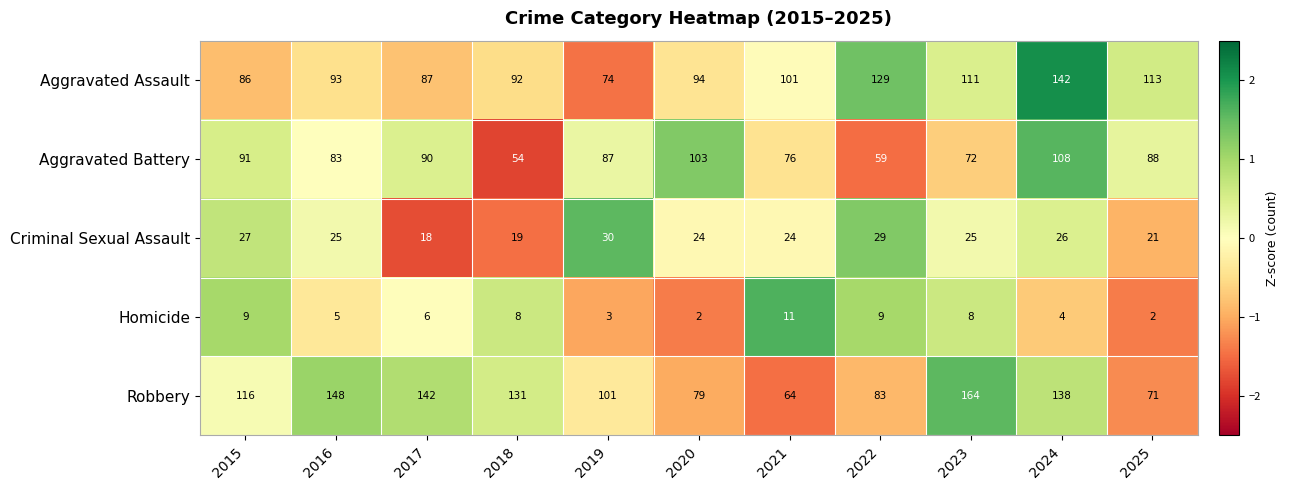

How many values in the Criminal Sexual Assault series are below 25?

5